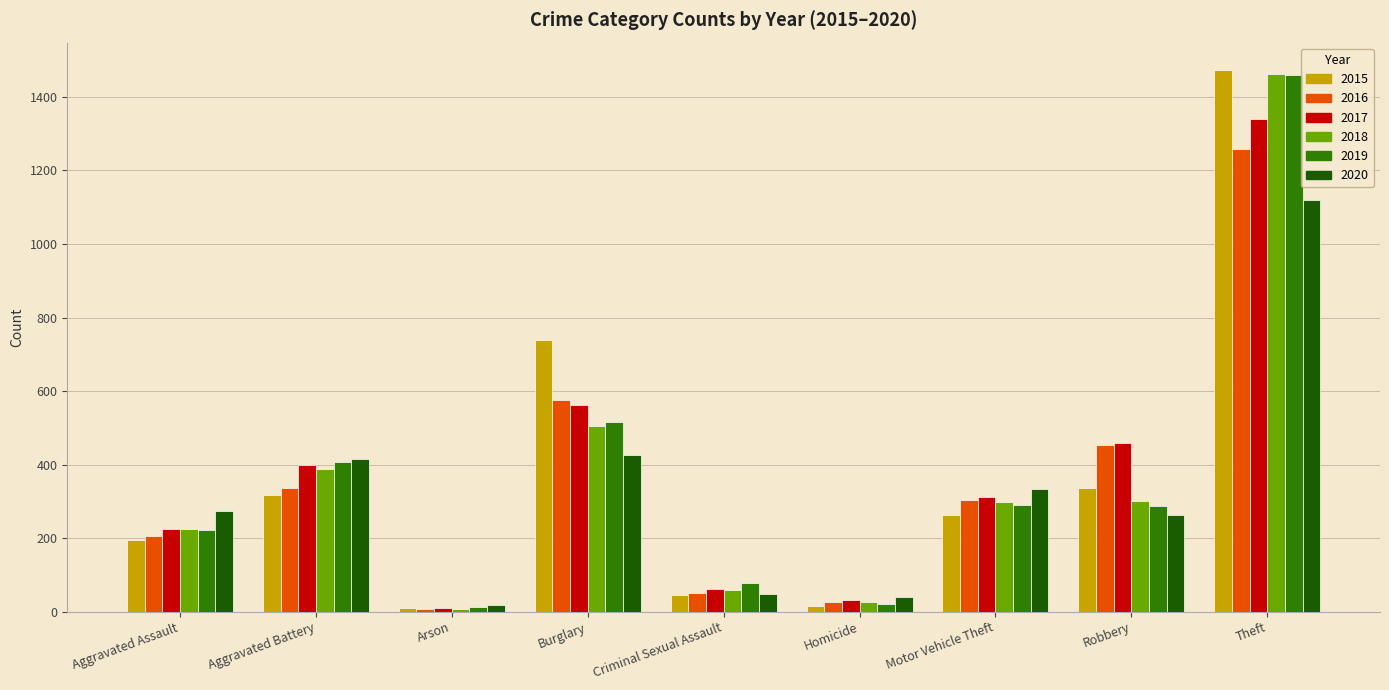

What are all the series names shown in the legend?

2015, 2016, 2017, 2018, 2019, 2020